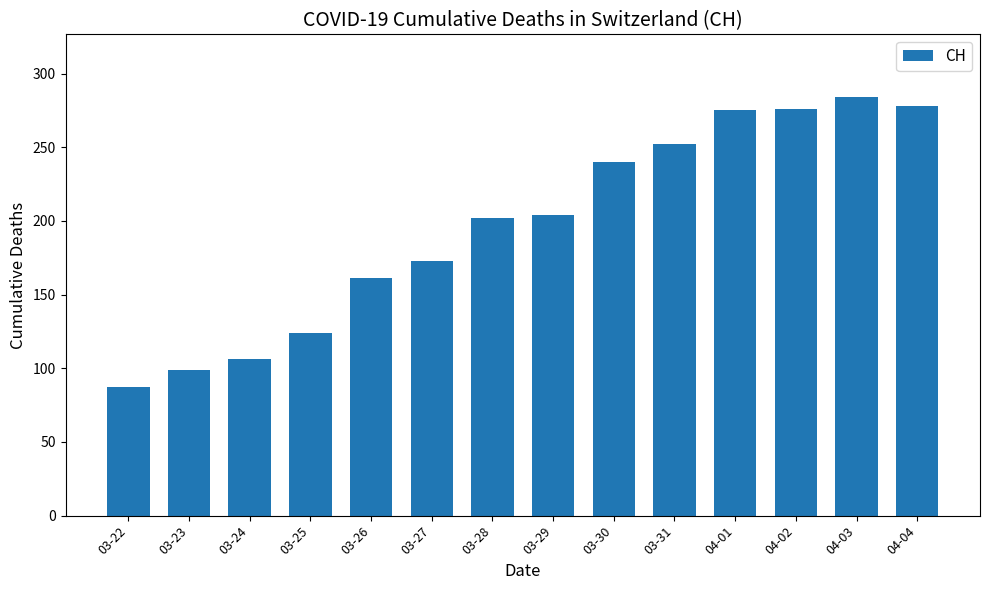

Read the value at 03-27.

173